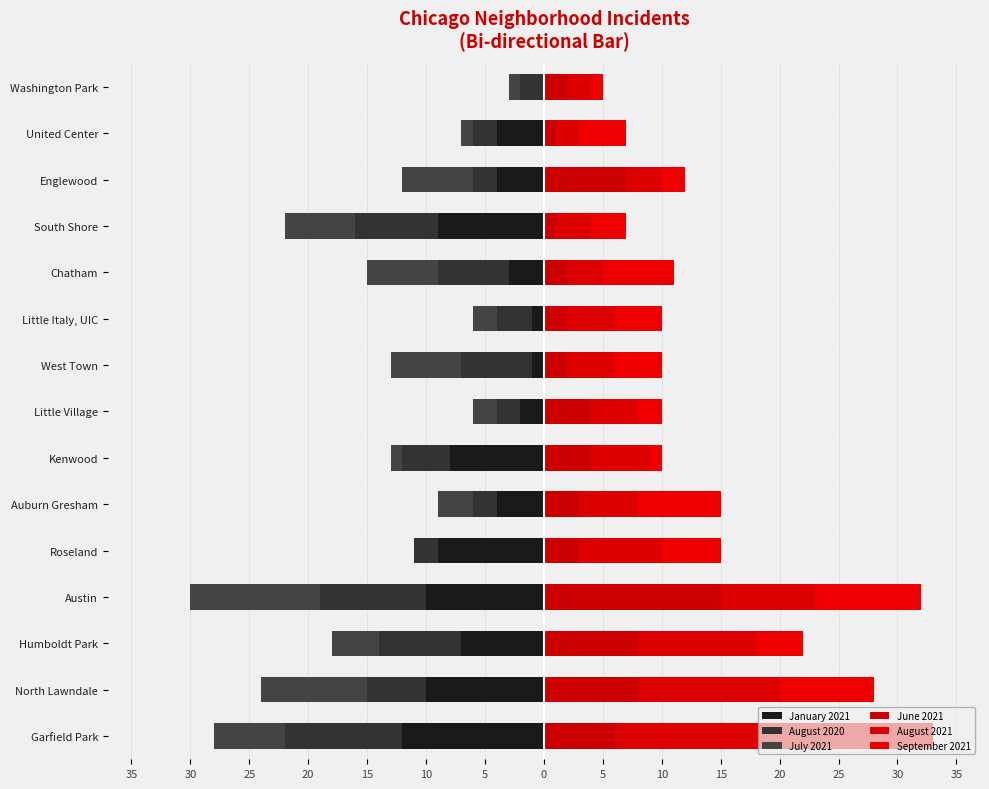

Reading left to right, extract all data points from this chart.

January 2021: -12	-10	-7	-10	-9	-4	-8	-2	-1	-1	-3	-9	-4	-4	0
August 2020: -10	-5	-7	-9	-2	-2	-4	-2	-6	-3	-6	-7	-2	-2	-2
July 2021: -6	-9	-4	-11	0	-3	-1	-2	-6	-2	-6	-6	-6	-1	-1
June 2021: 6	8	8	15	3	3	4	4	2	2	2	1	7	1	2
August 2021: 13	12	10	8	7	5	5	4	4	4	3	3	3	2	2
September 2021: 14	8	4	9	5	7	1	2	4	4	6	3	2	4	1